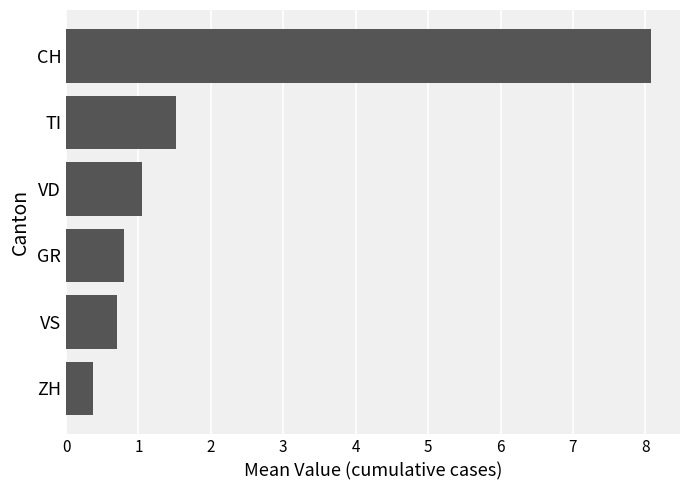

Count the number of data series in this chart.

1